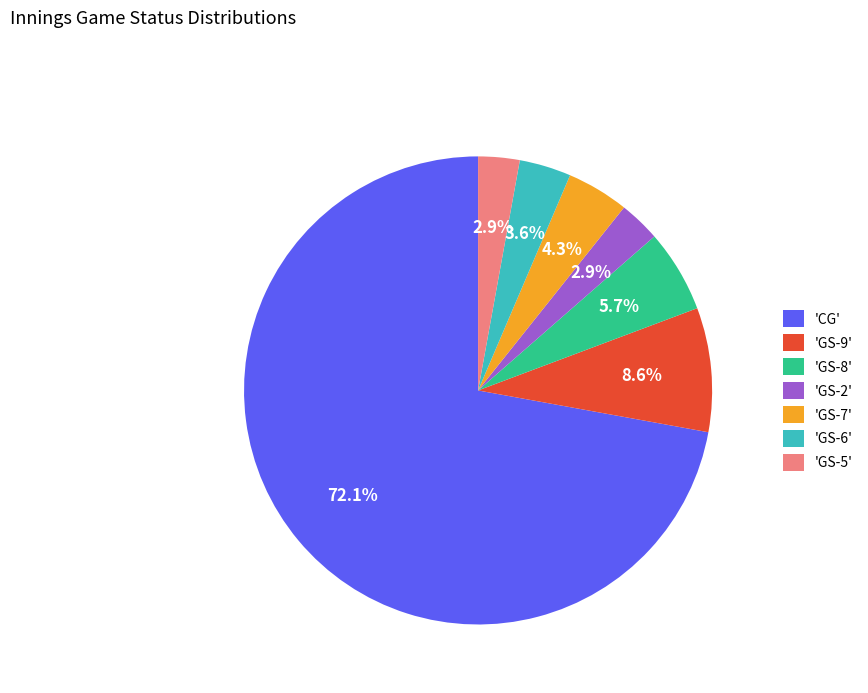

Approximately how many times larger is the value at 'GS-8' compared to 'GS-6'?

1.6